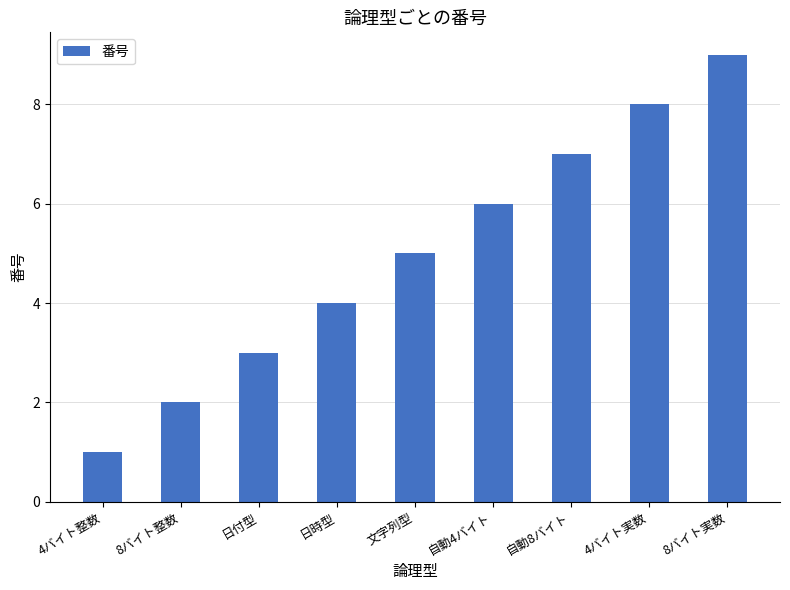

True or false: the data shows 4 at 4バイト実数.

False